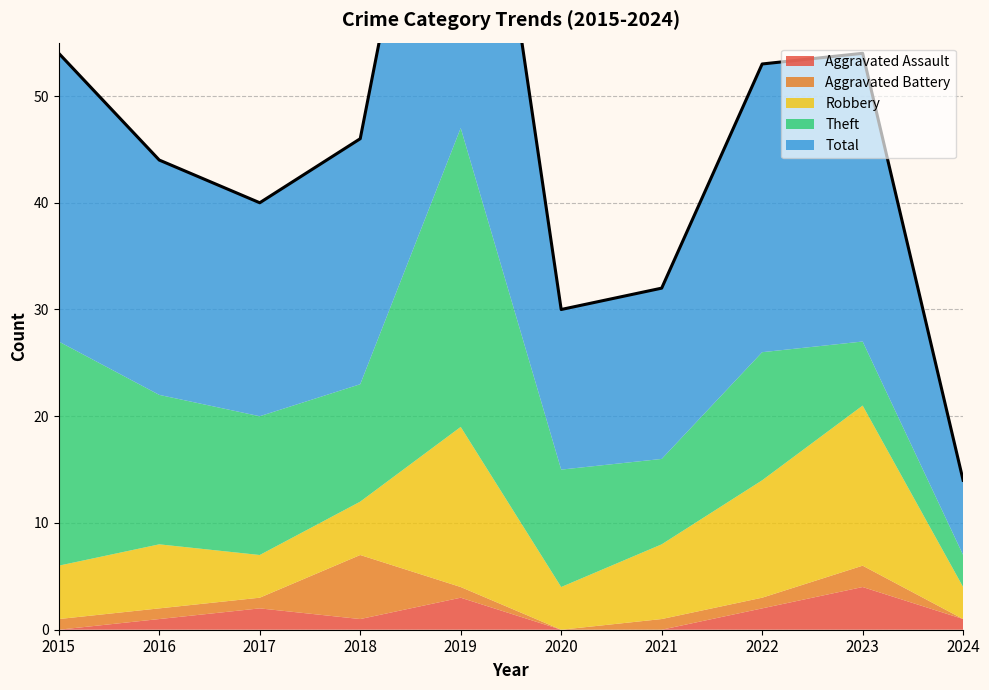

What is the sum of the Robbery values at 2022 and 2024?

14